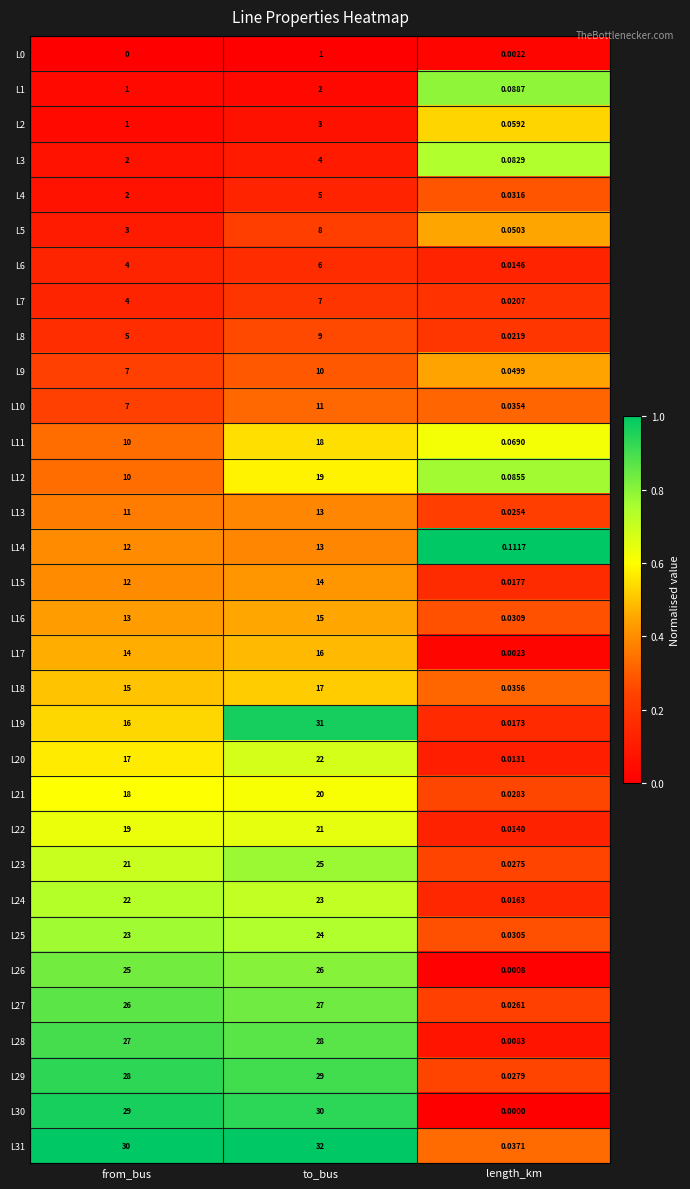

Which category has the lowest value in the L26 series?

length_km